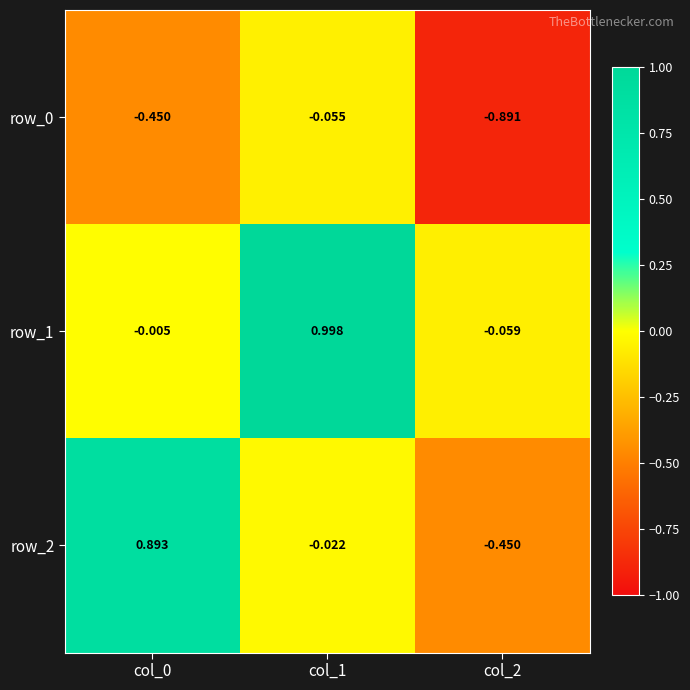

Is the value of row_0 at col_2 greater than the value of row_1 at col_0?

No